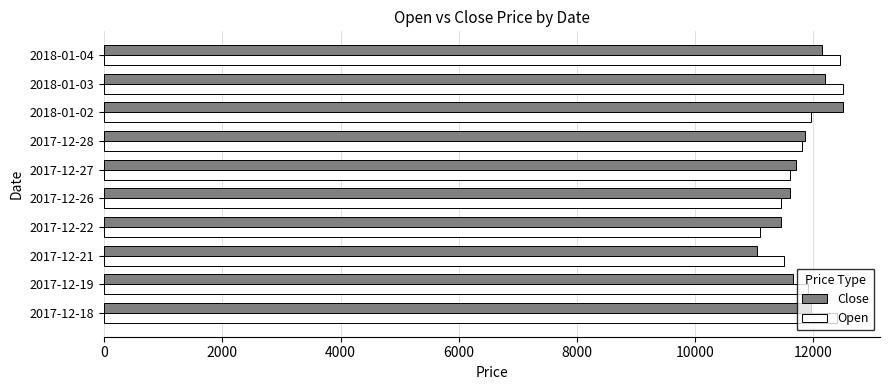

The value of Close at 2018-01-02 is 12500. True or false?

True